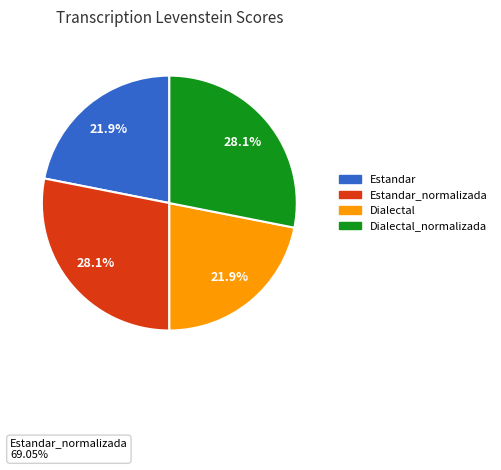

Does any single category account for the majority?

No